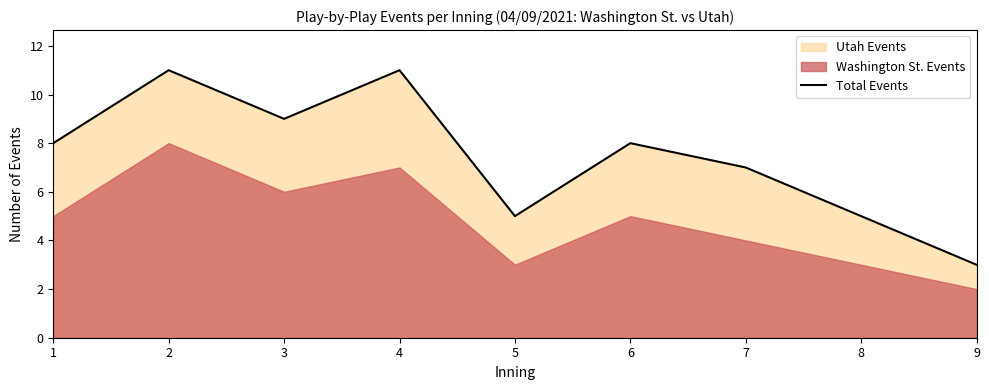

At which category does the data reach its first local peak?

2